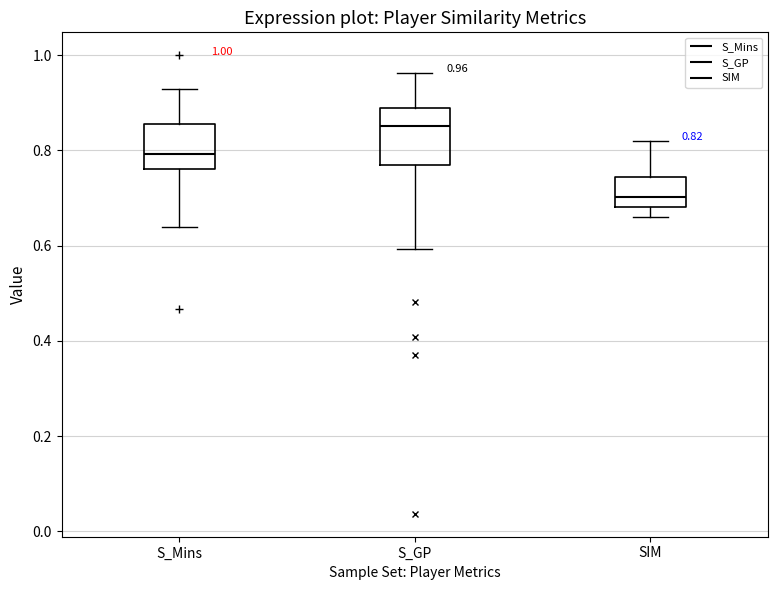

Which box's median line is the lowest?

SIM